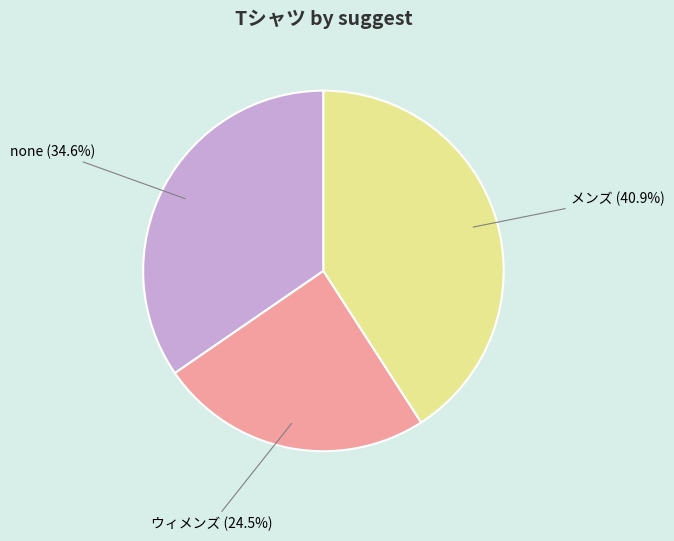

How many segments does this pie chart have?

3